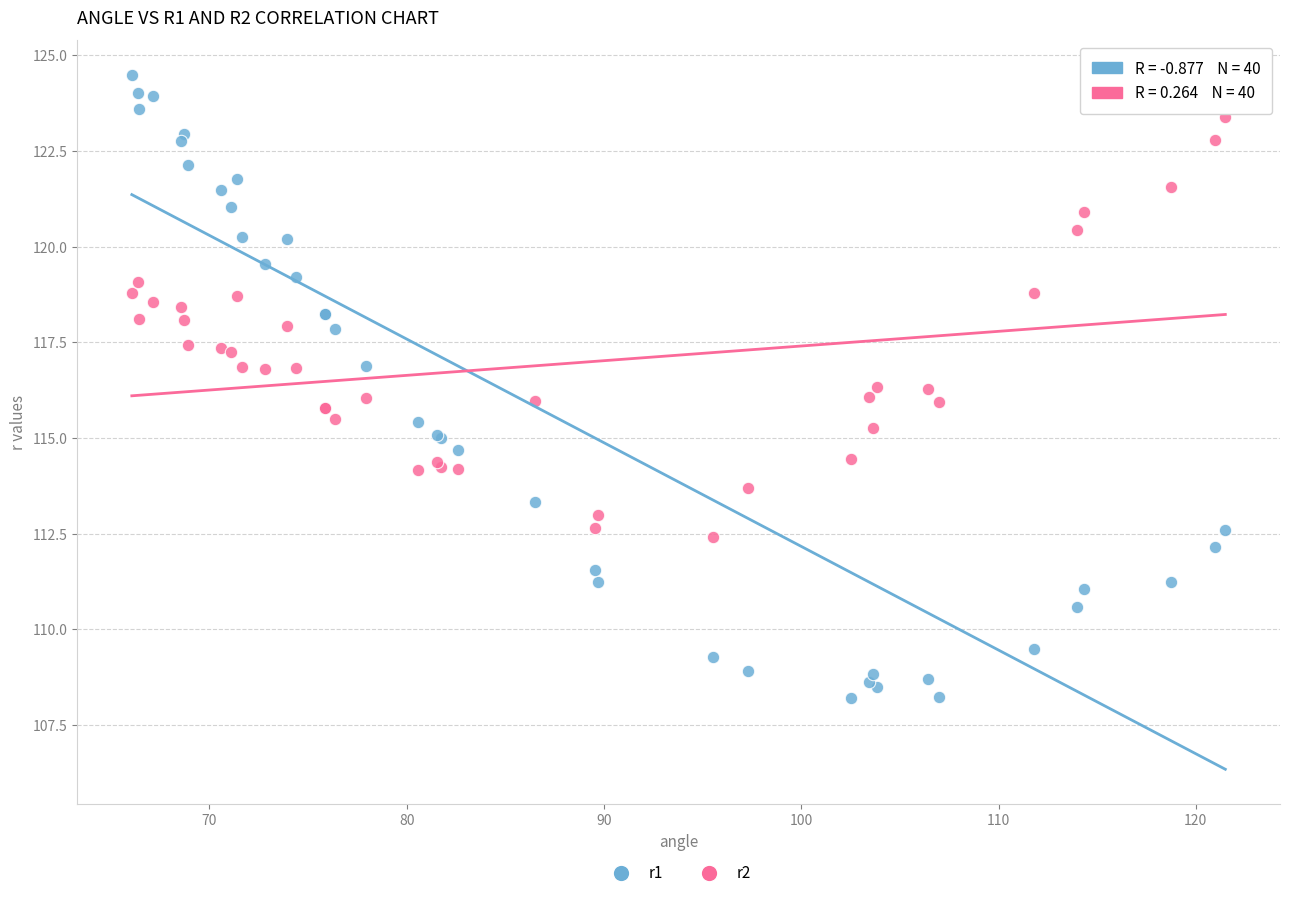

Which series contains the lowest Y value?

r1